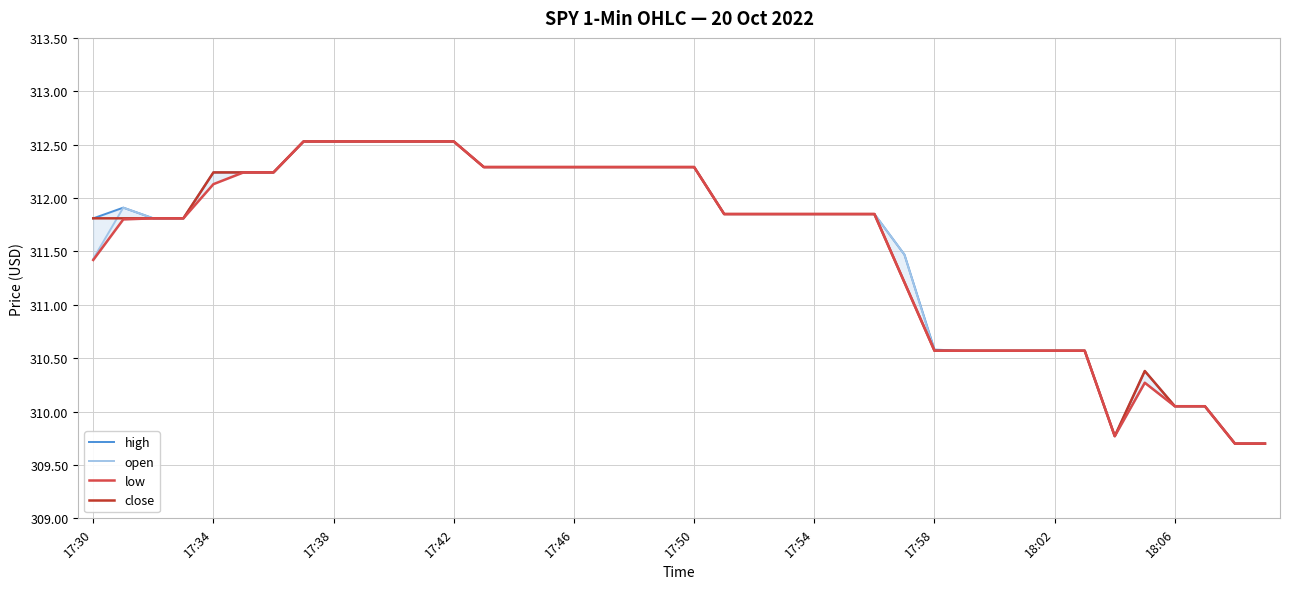

Where does the close series first go above 311?

17:30